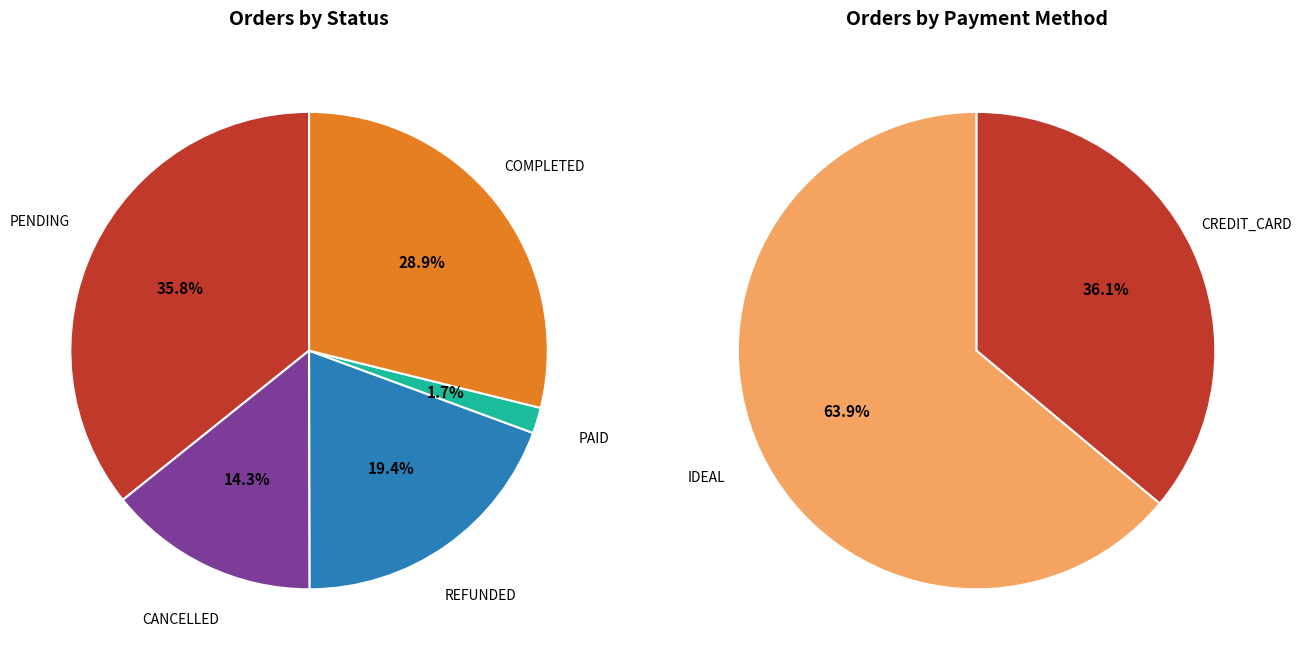

Is there any slice that represents more than half of the pie?

No